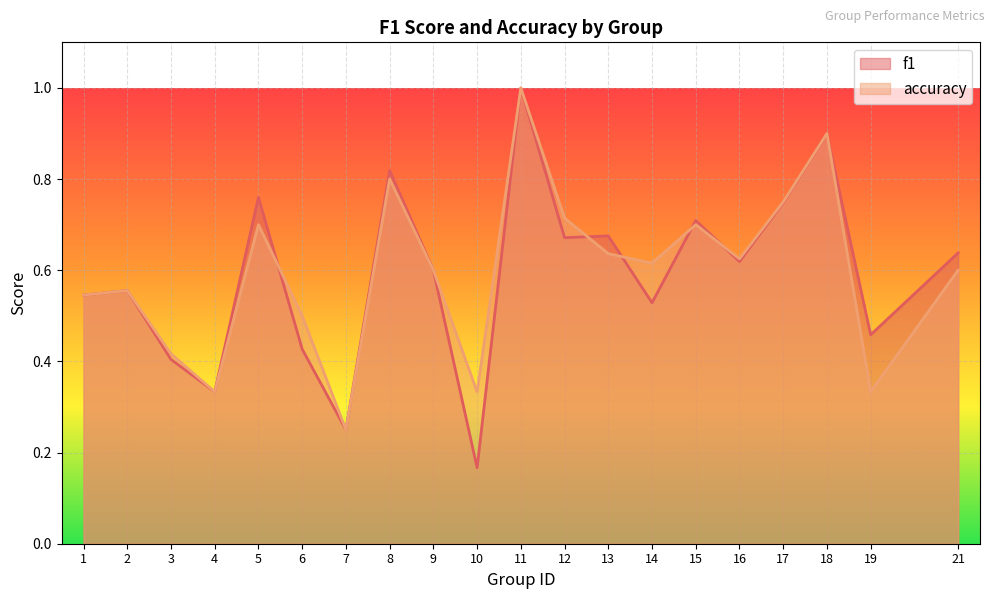

What is the value of the f1 point at the 14th from the left?

0.5